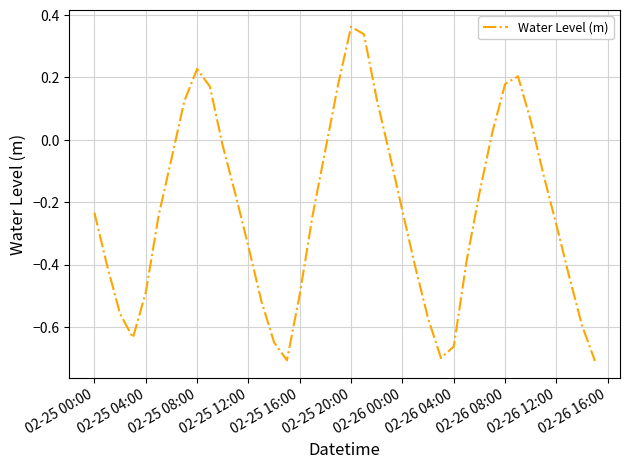

What is the difference between the maximum and minimum values?

1.1